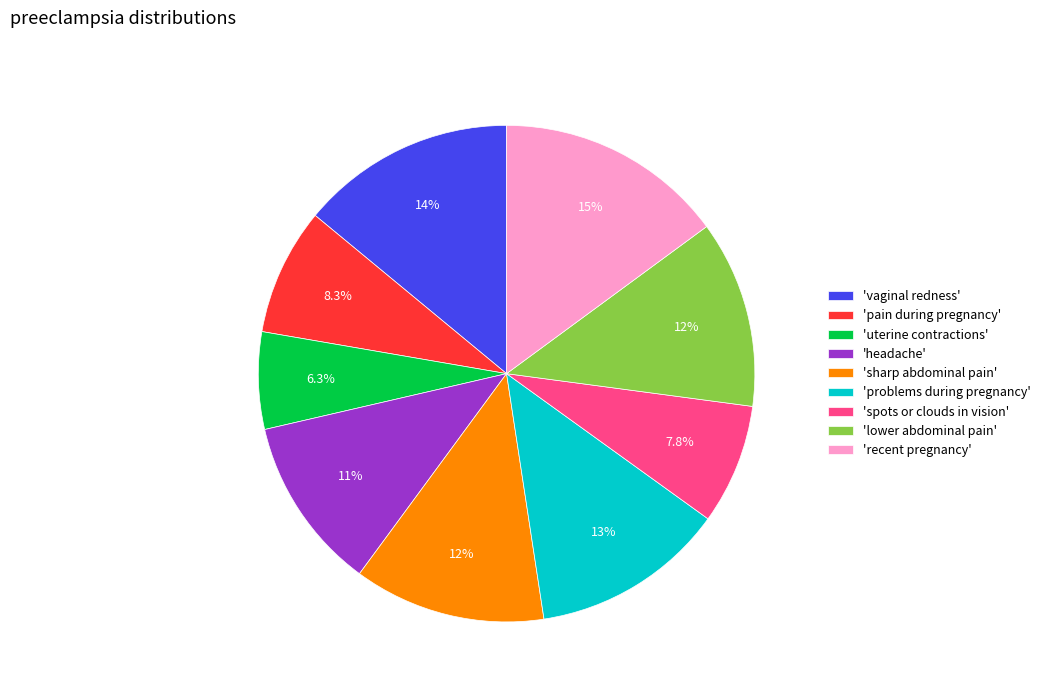

Does 'sharp abdominal pain' represent more than half of the total?

No